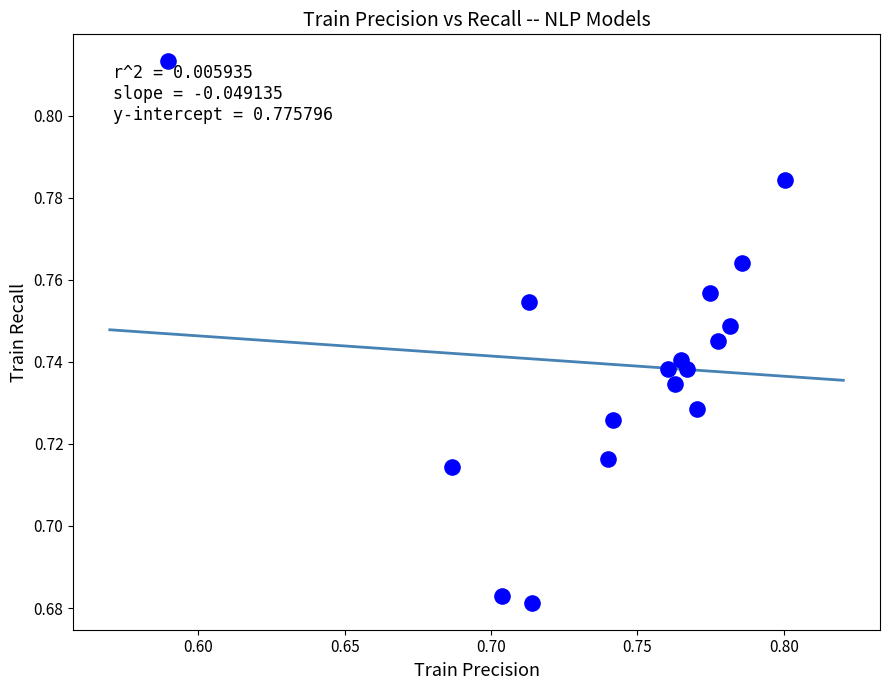

How many points are shown in the scatter plot?

17